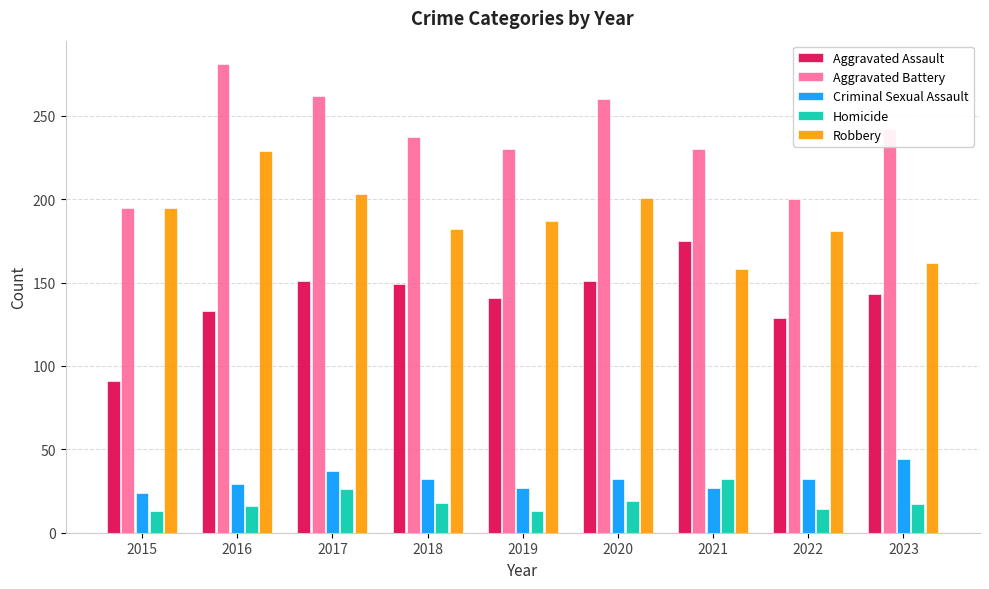

At which label does Aggravated Assault reach its peak?

2021